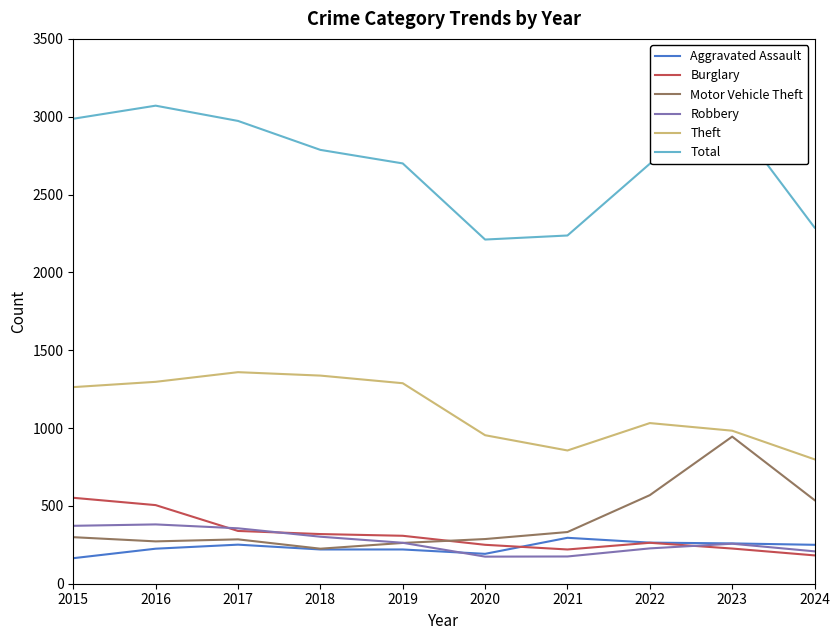

True or false: Robbery and Total cross at least once.

False